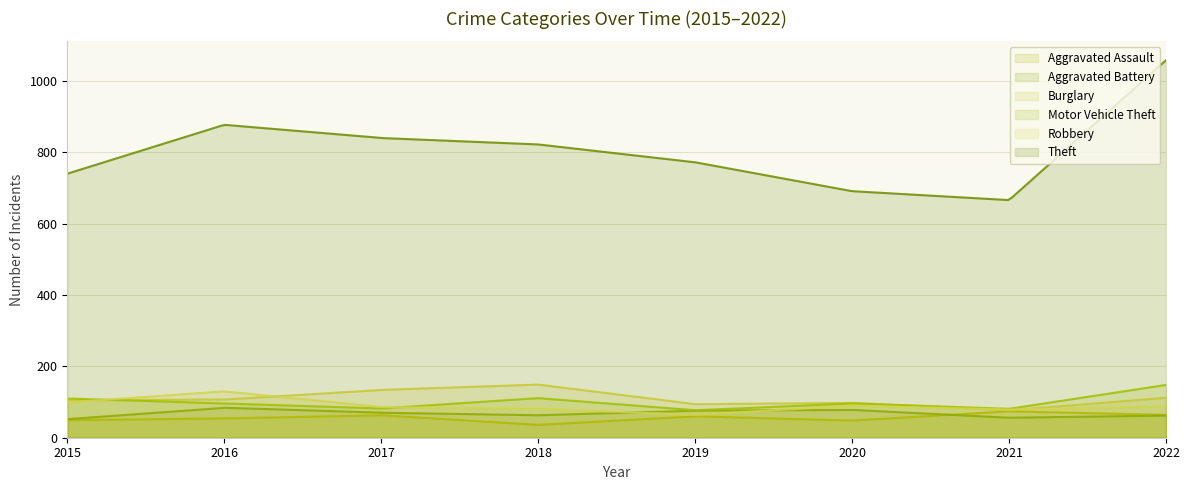

Which series changed the most between 2020 and 2022?

Theft